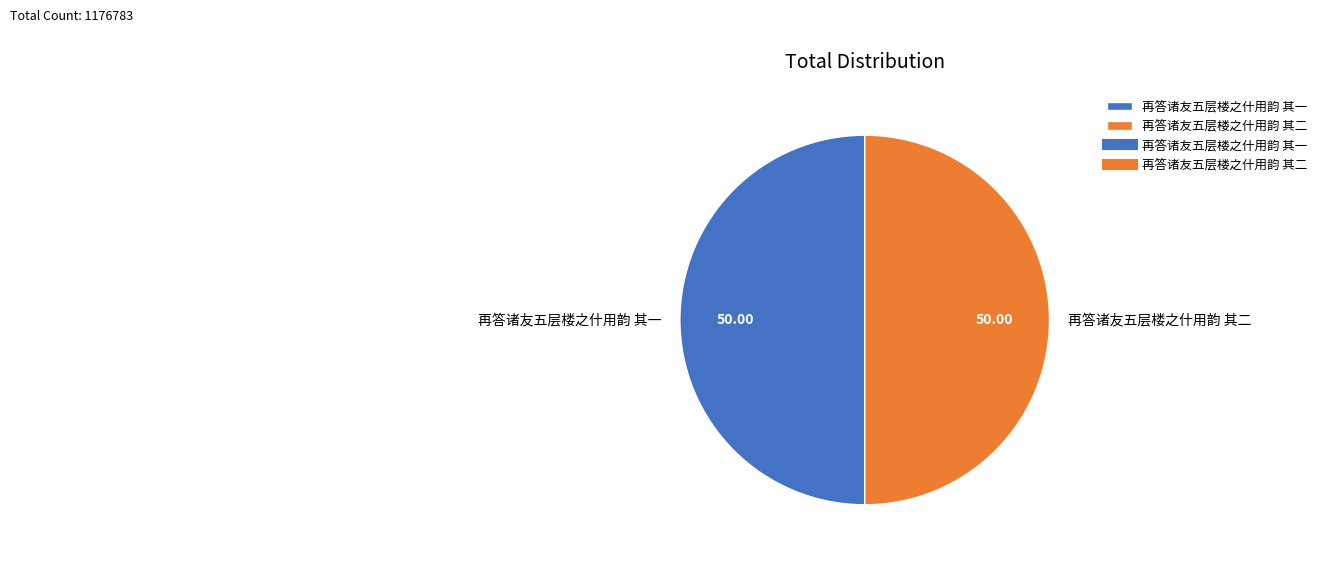

Do 再答诸友五层楼之什用韵 其二 and 再答诸友五层楼之什用韵 其一 together represent more than half of the pie?

Yes